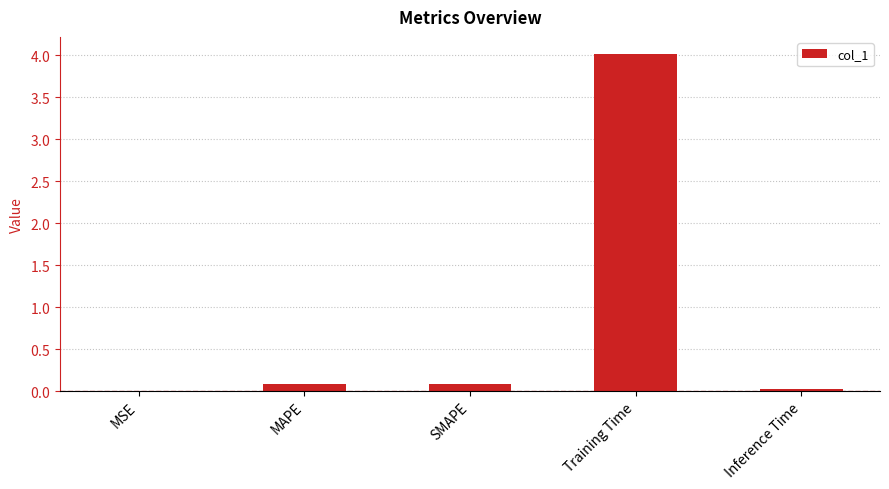

Are the bars horizontal?

No